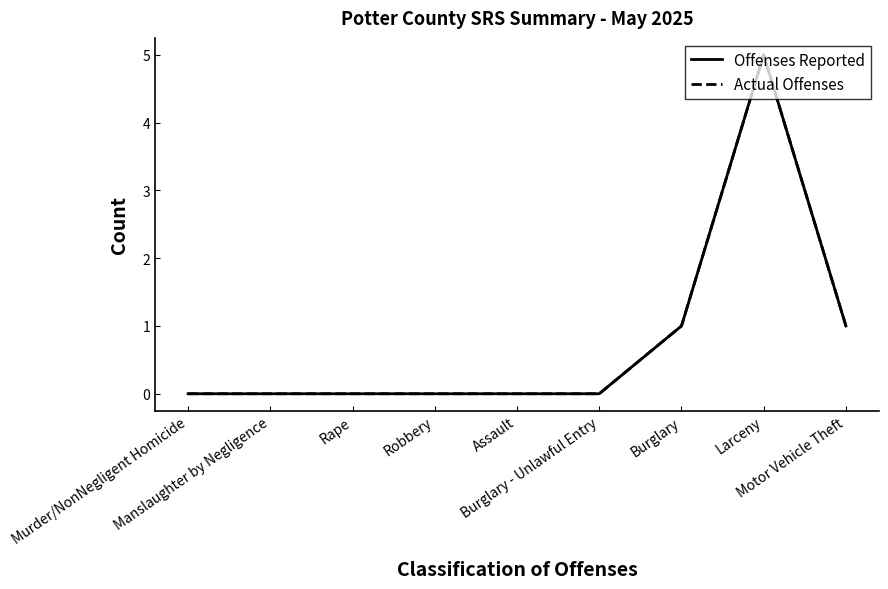

How many values in the Actual Offenses series exceed 0?

3